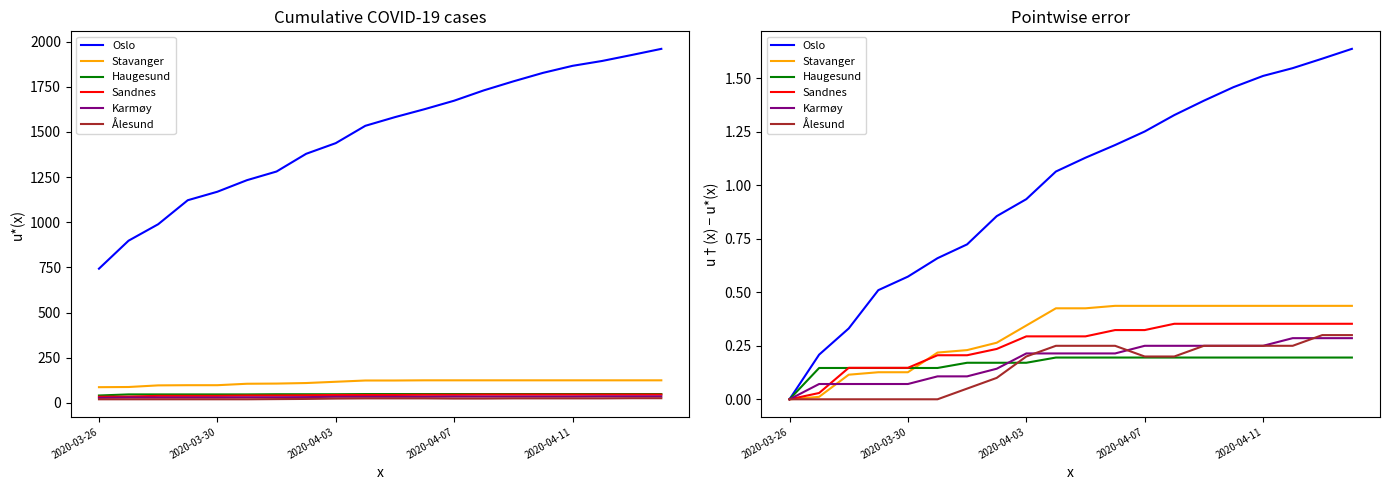

What is the difference between the maximum and minimum values in the Stavanger series?

0.4